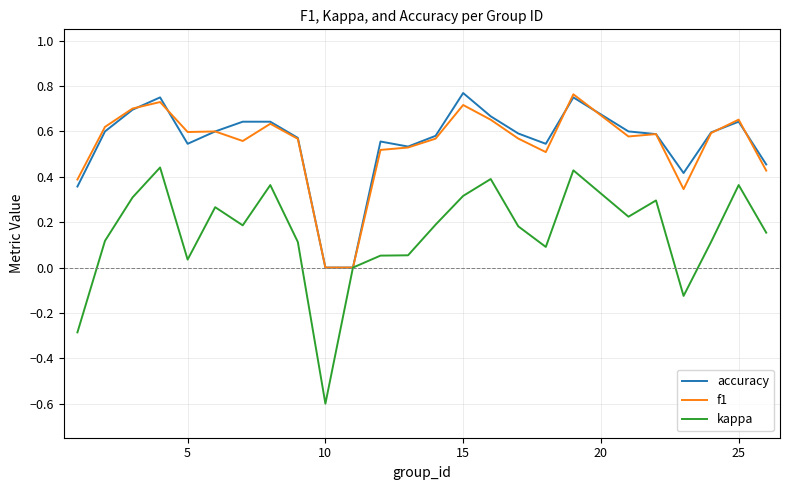

Which series has the widest spread of values?

kappa